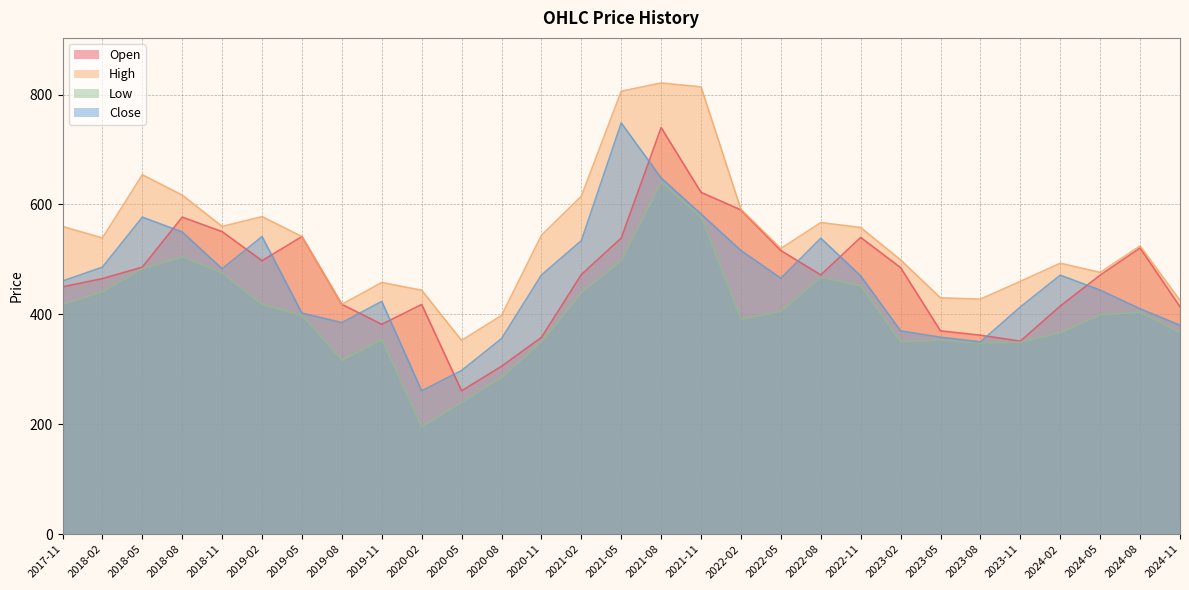

Between 2021-11 and 2023-11, which is larger?

2021-11